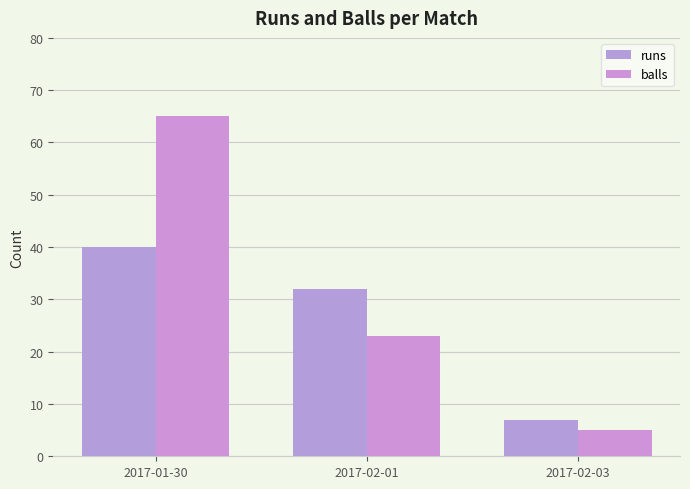

What is the average value of the runs series?

26